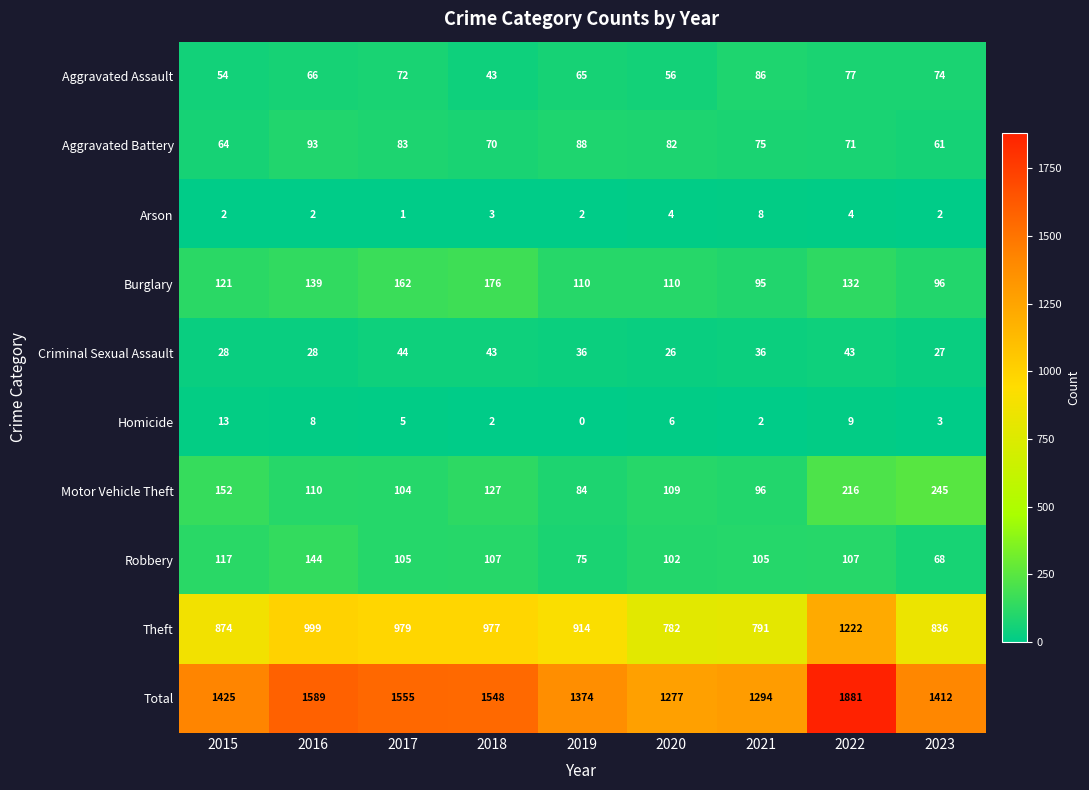

Rank the series by their maximum value, from lowest to highest.

Arson, Homicide, Criminal Sexual Assault, Aggravated Assault, Aggravated Battery, Robbery, Burglary, Motor Vehicle Theft, Theft, Total